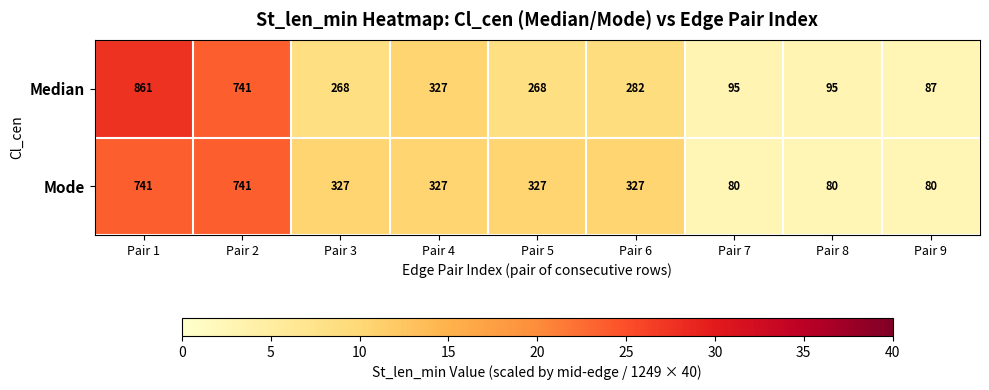

Is it true that Mode equals 72 at Pair 3?

False